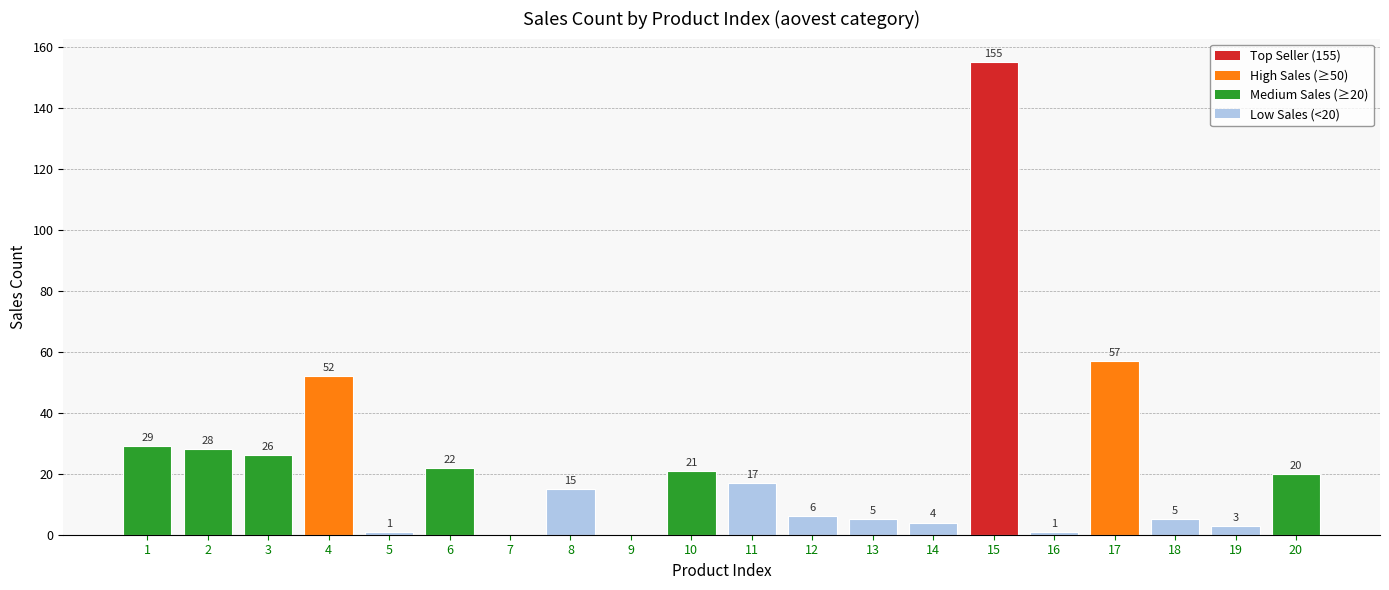

Reading left to right, list all the values displayed in this chart.

29	28	26	52	1	22	0	15	0	21	17	6	5	4	155	1	57	5	3	20